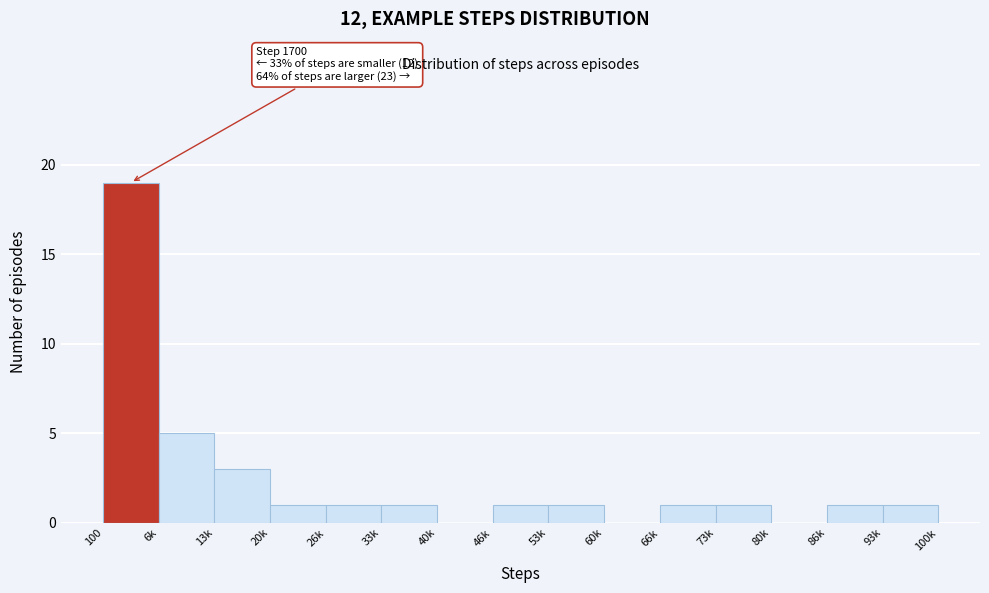

Reading left to right, extract all data points from this chart.

100=19	6k=5	13k=3	20k=1	26k=1	33k=1	40k=0	46k=1	53k=1	60k=0	66k=1	73k=1	80k=0	86k=1	93k=1